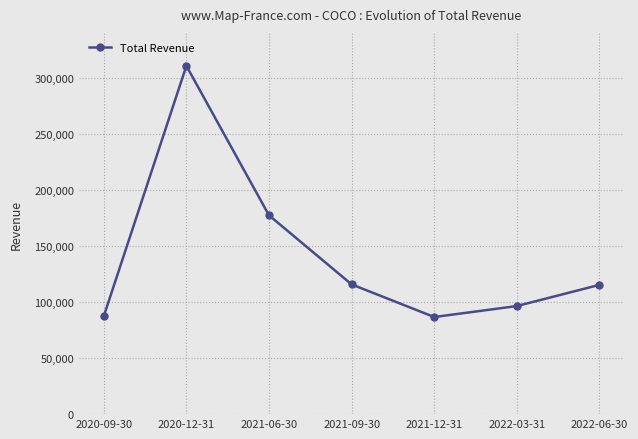

What is the minimum value shown in the chart?

86600